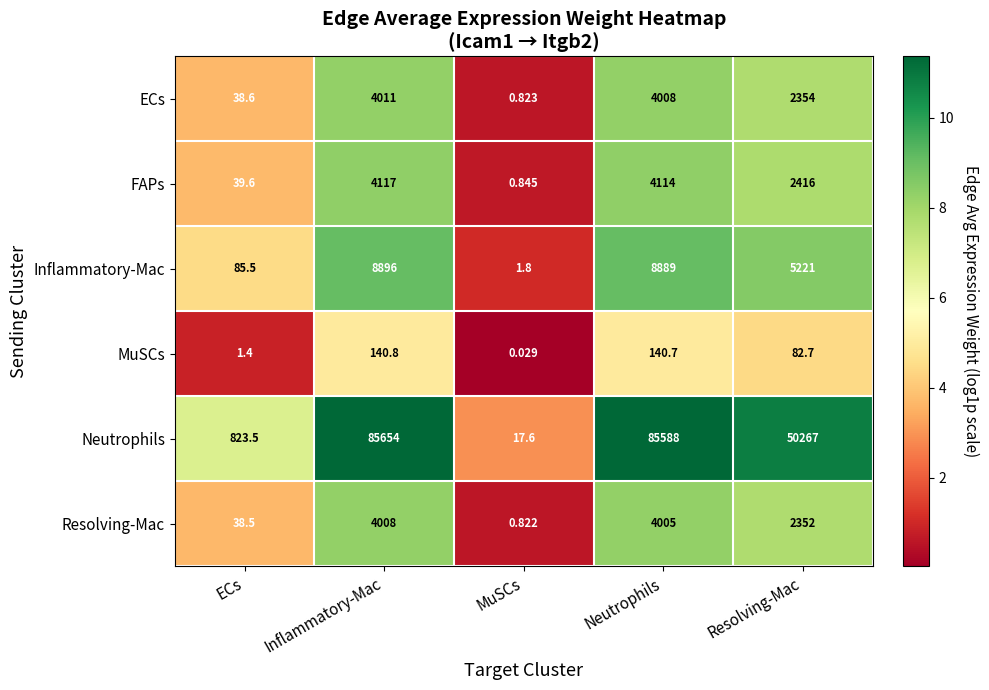

Between ECs and Resolving-Mac, which series saw the biggest shift?

Neutrophils